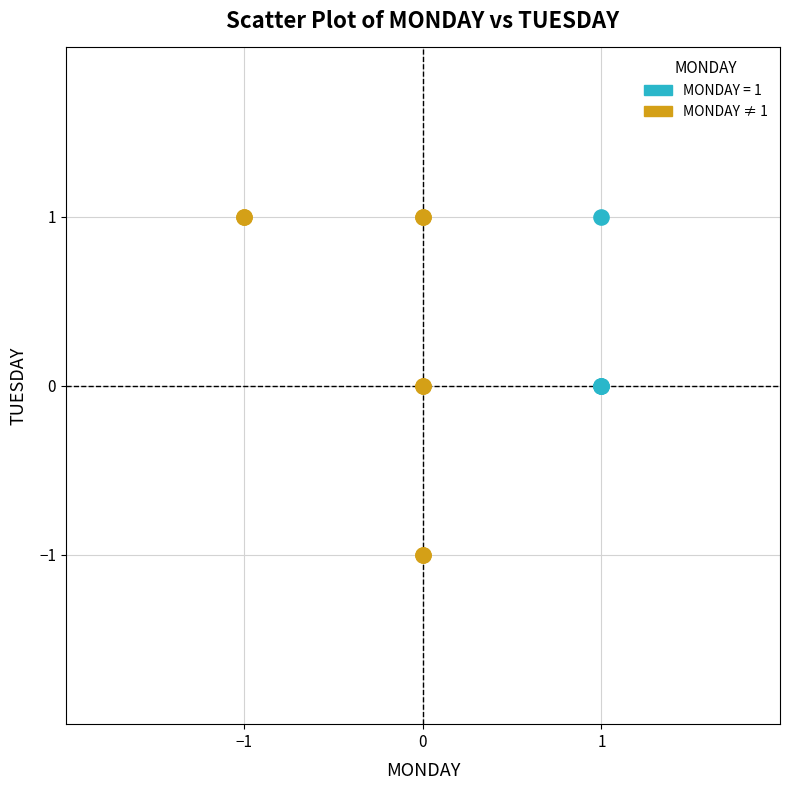

Which series has the widest spread of Y values?

MONDAY ≠ 1